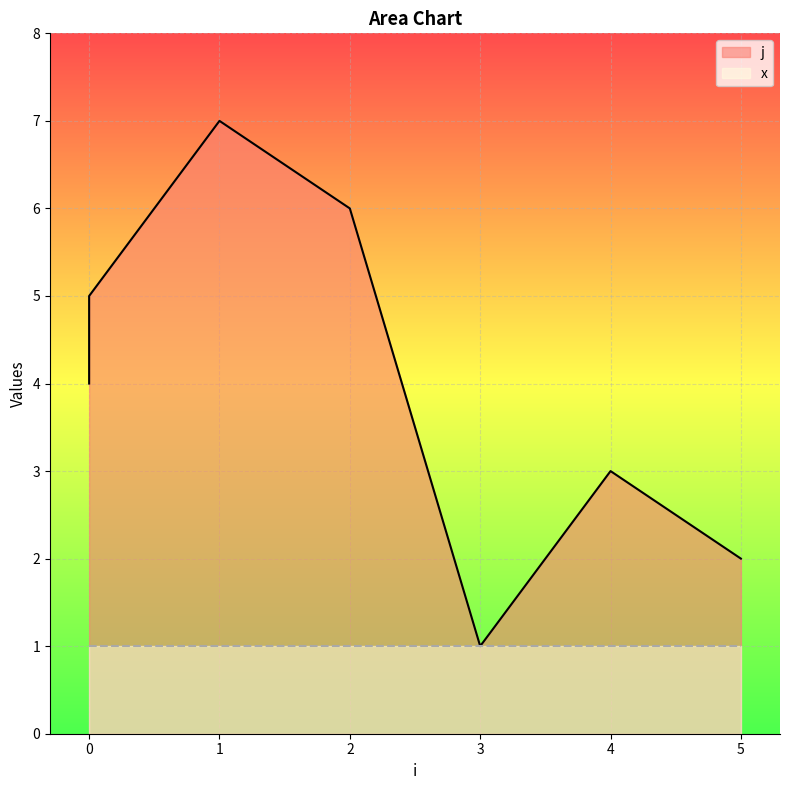

Which has a higher value, 4 or 5?

4